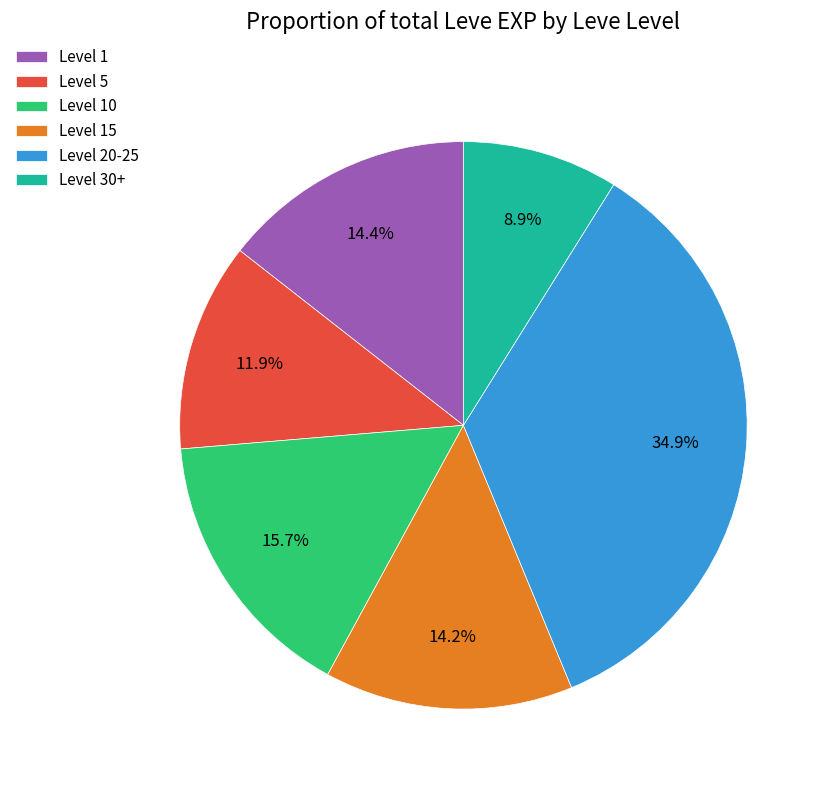

Between Level 5 and Level 1, which is larger?

Level 1